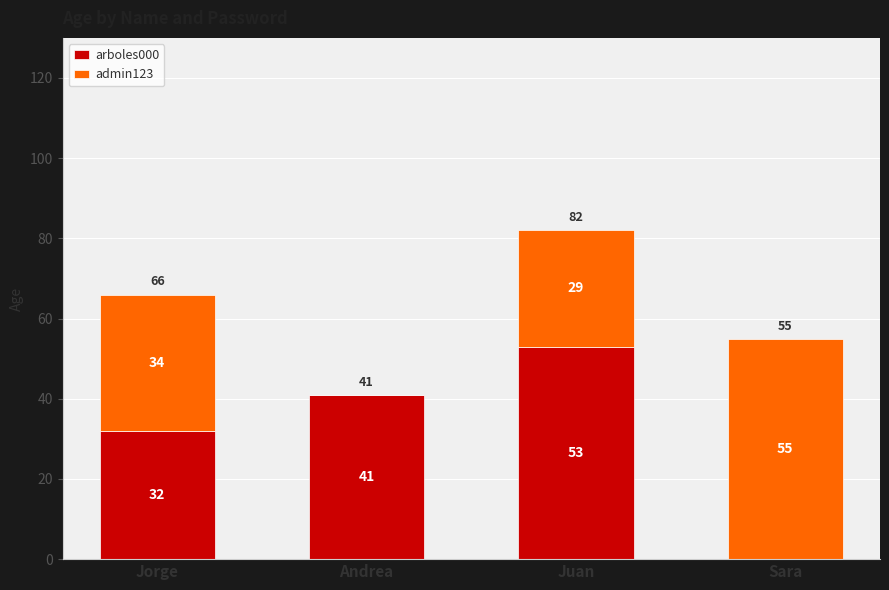

True or false: arboles000 has a value of 42 at Jorge.

False